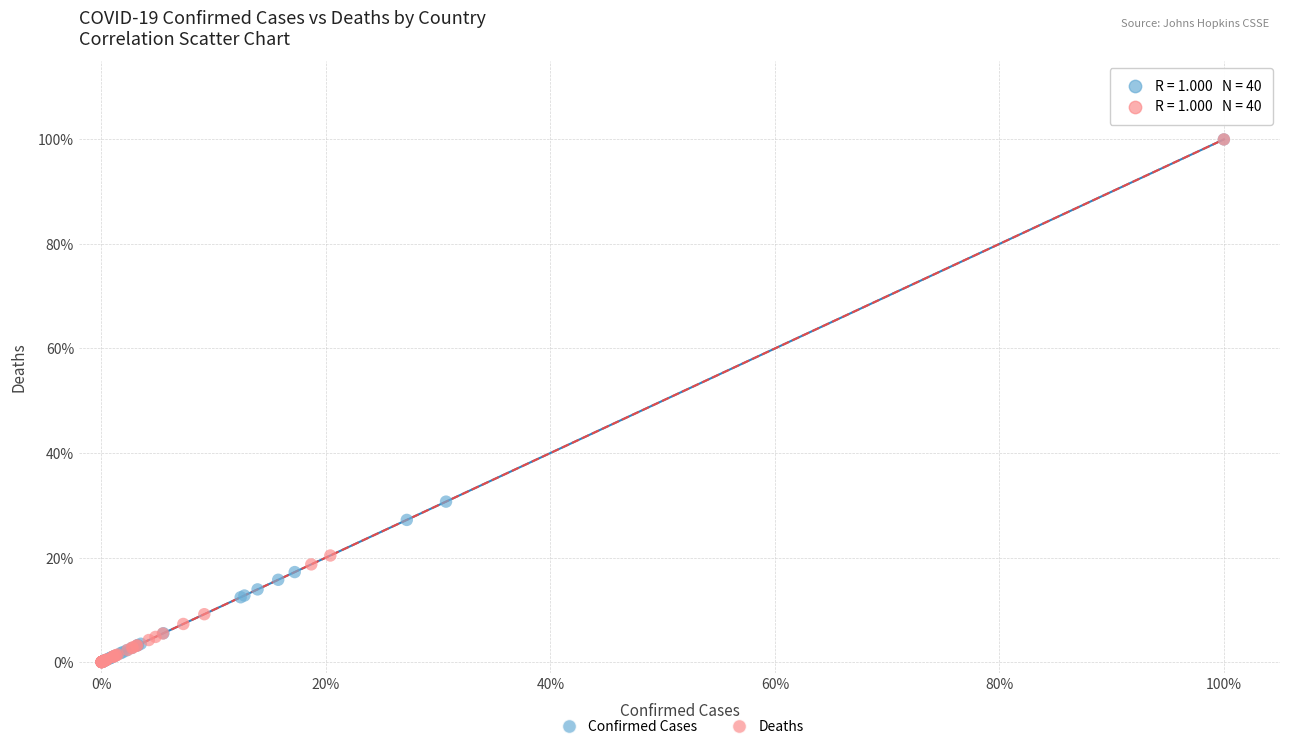

What are all the series names shown in the legend?

Confirmed Cases, Deaths